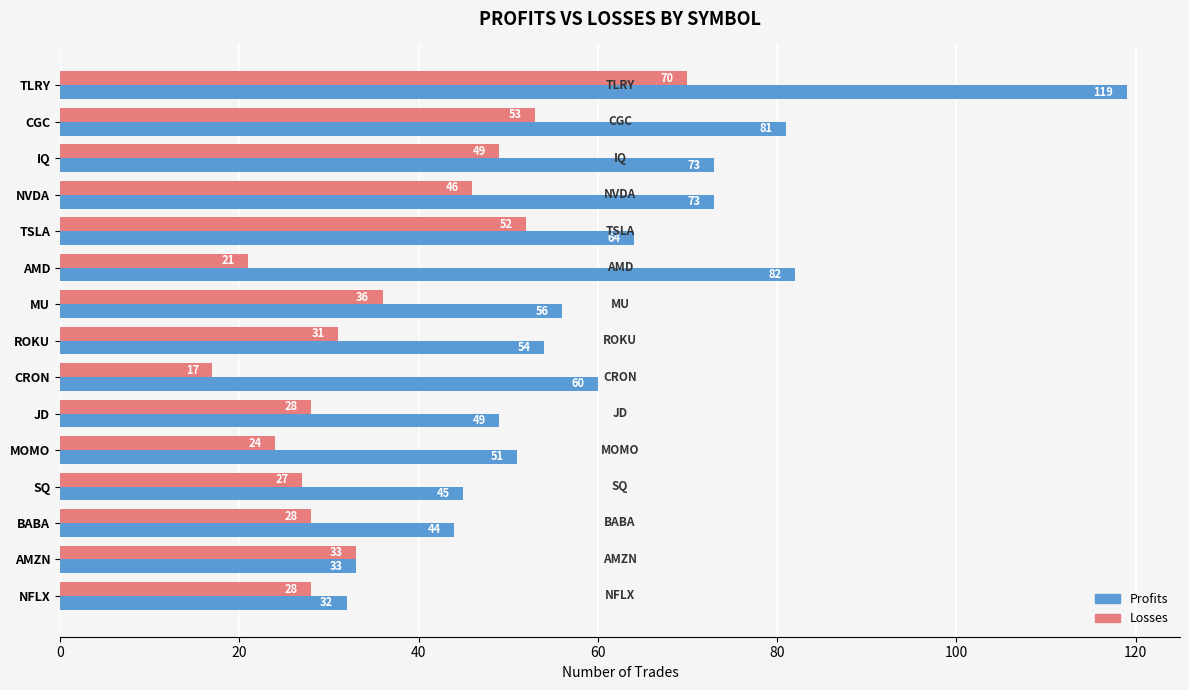

At which category does the chart reach its minimum across all series?

CRON